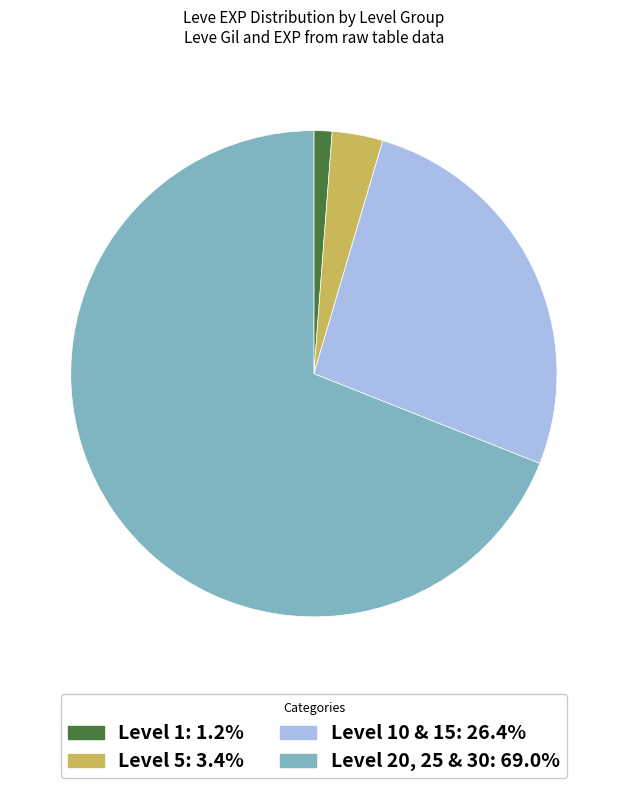

Is there any slice that represents more than half of the pie?

Yes